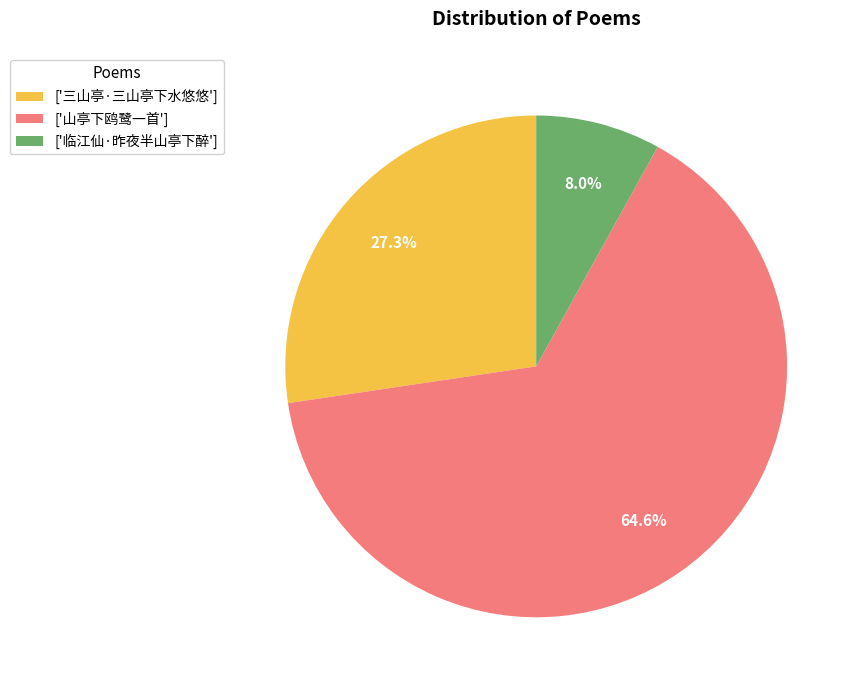

What is the majority slice?

['山亭下鸥鹭一首']